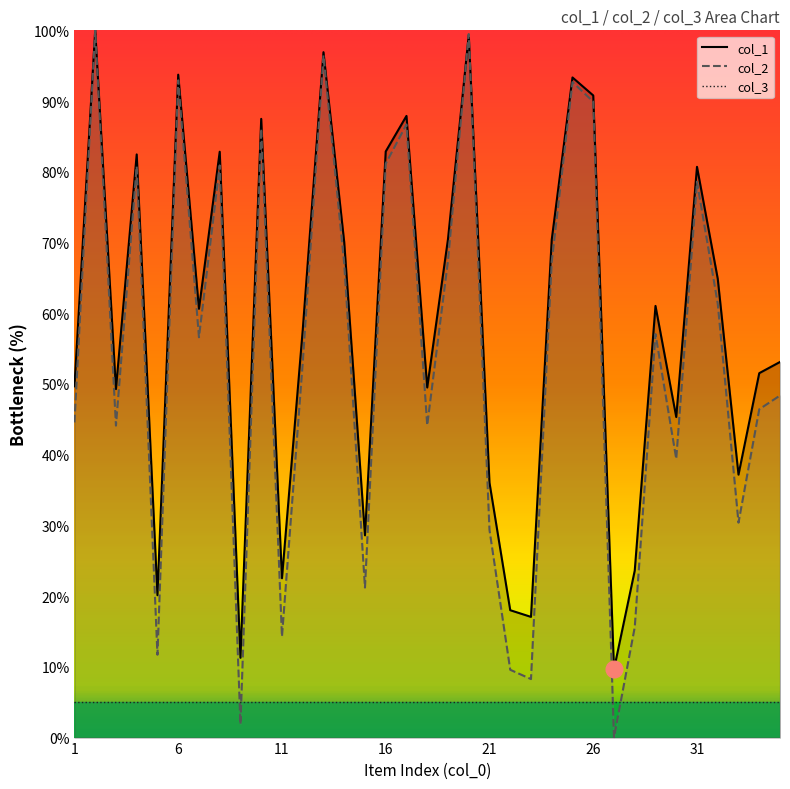

What is the spread (max minus min) of values at 31?

75.7